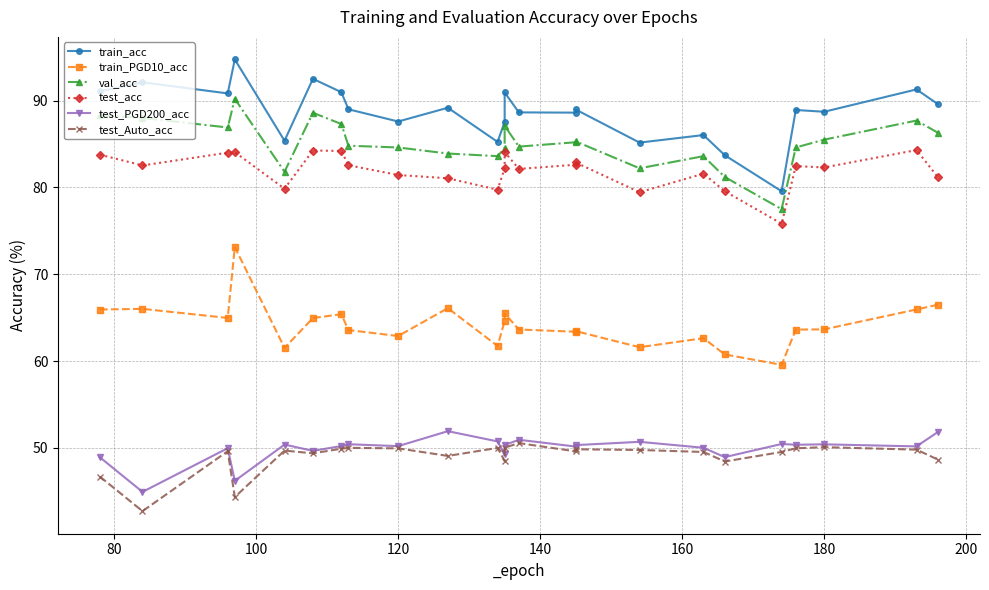

Does the chart have visible grid lines?

Yes